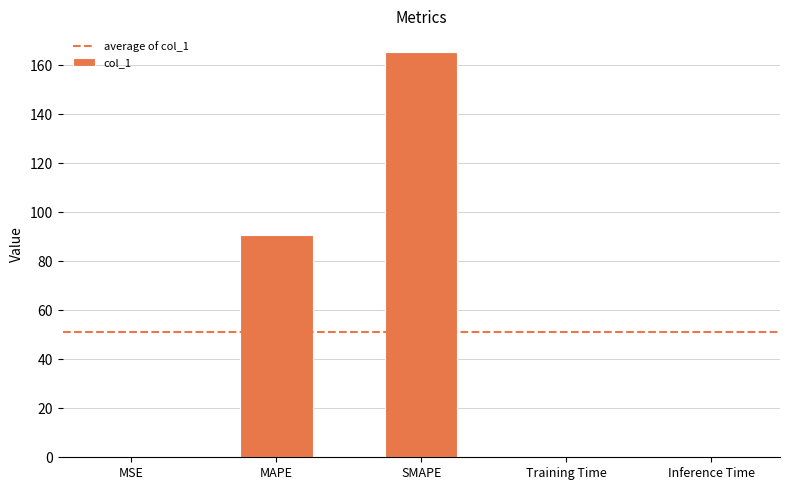

Between MAPE and MSE, which is larger?

MAPE